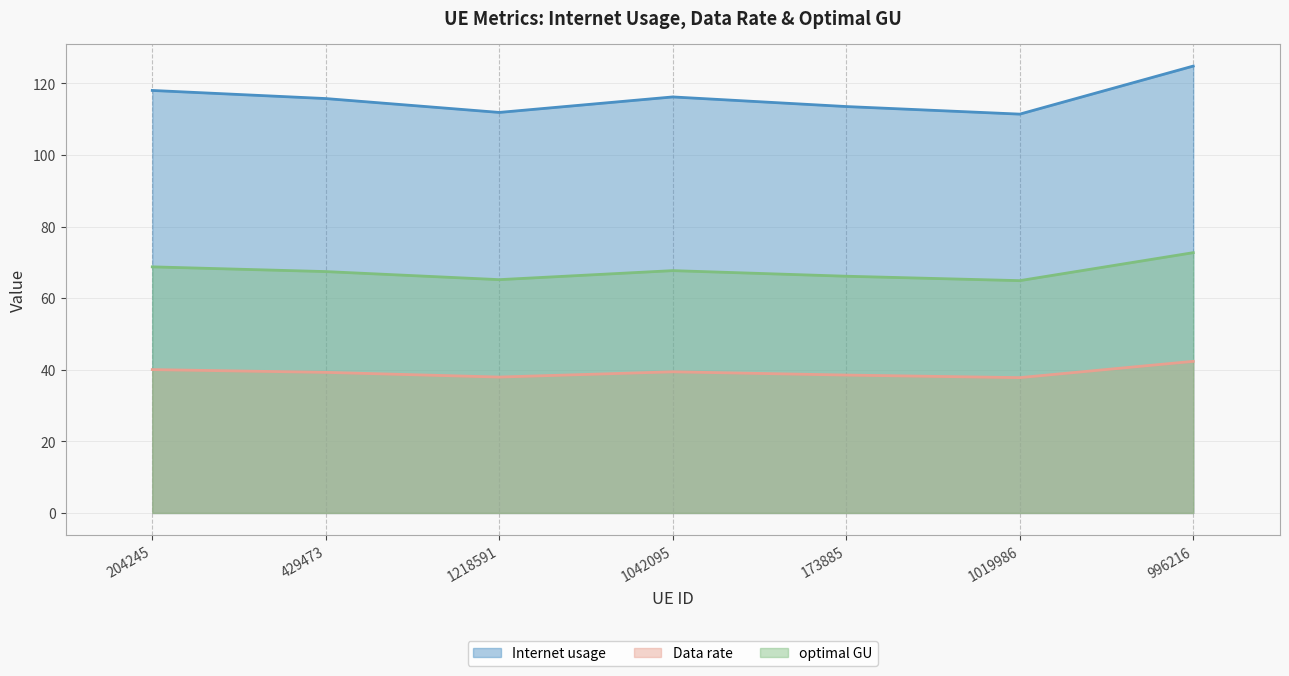

The value of Internet usage at 1019986 is 195.0. True or false?

False